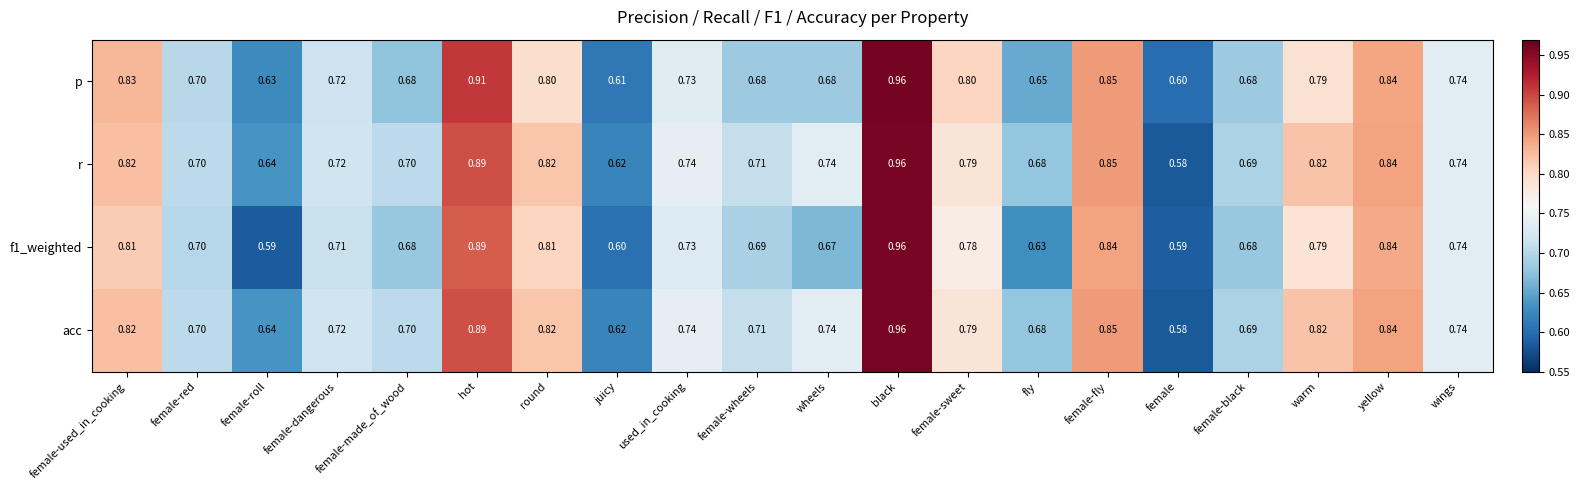

At which category does the chart reach its minimum across all series?

female